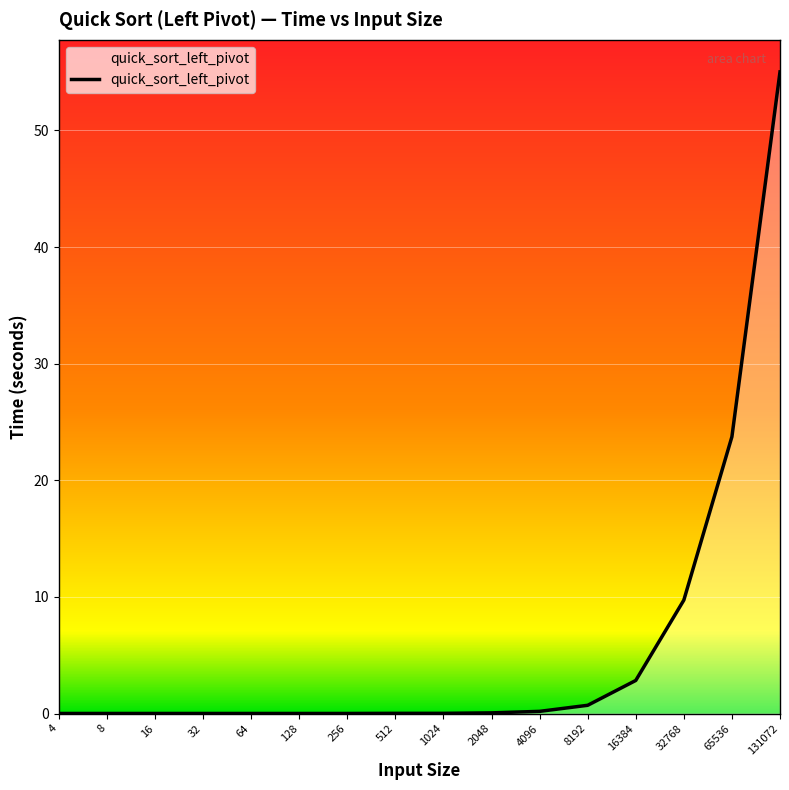

How many lines are shown in the chart?

1